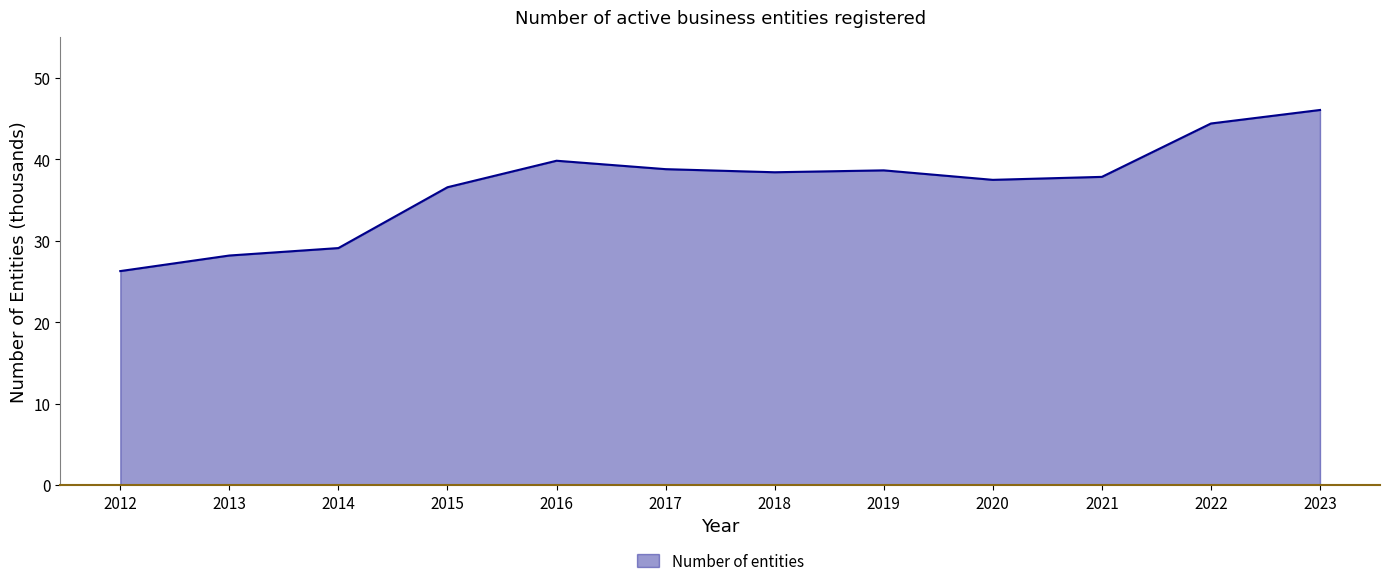

What is the difference between the values at 2014 and 2018?

9.3